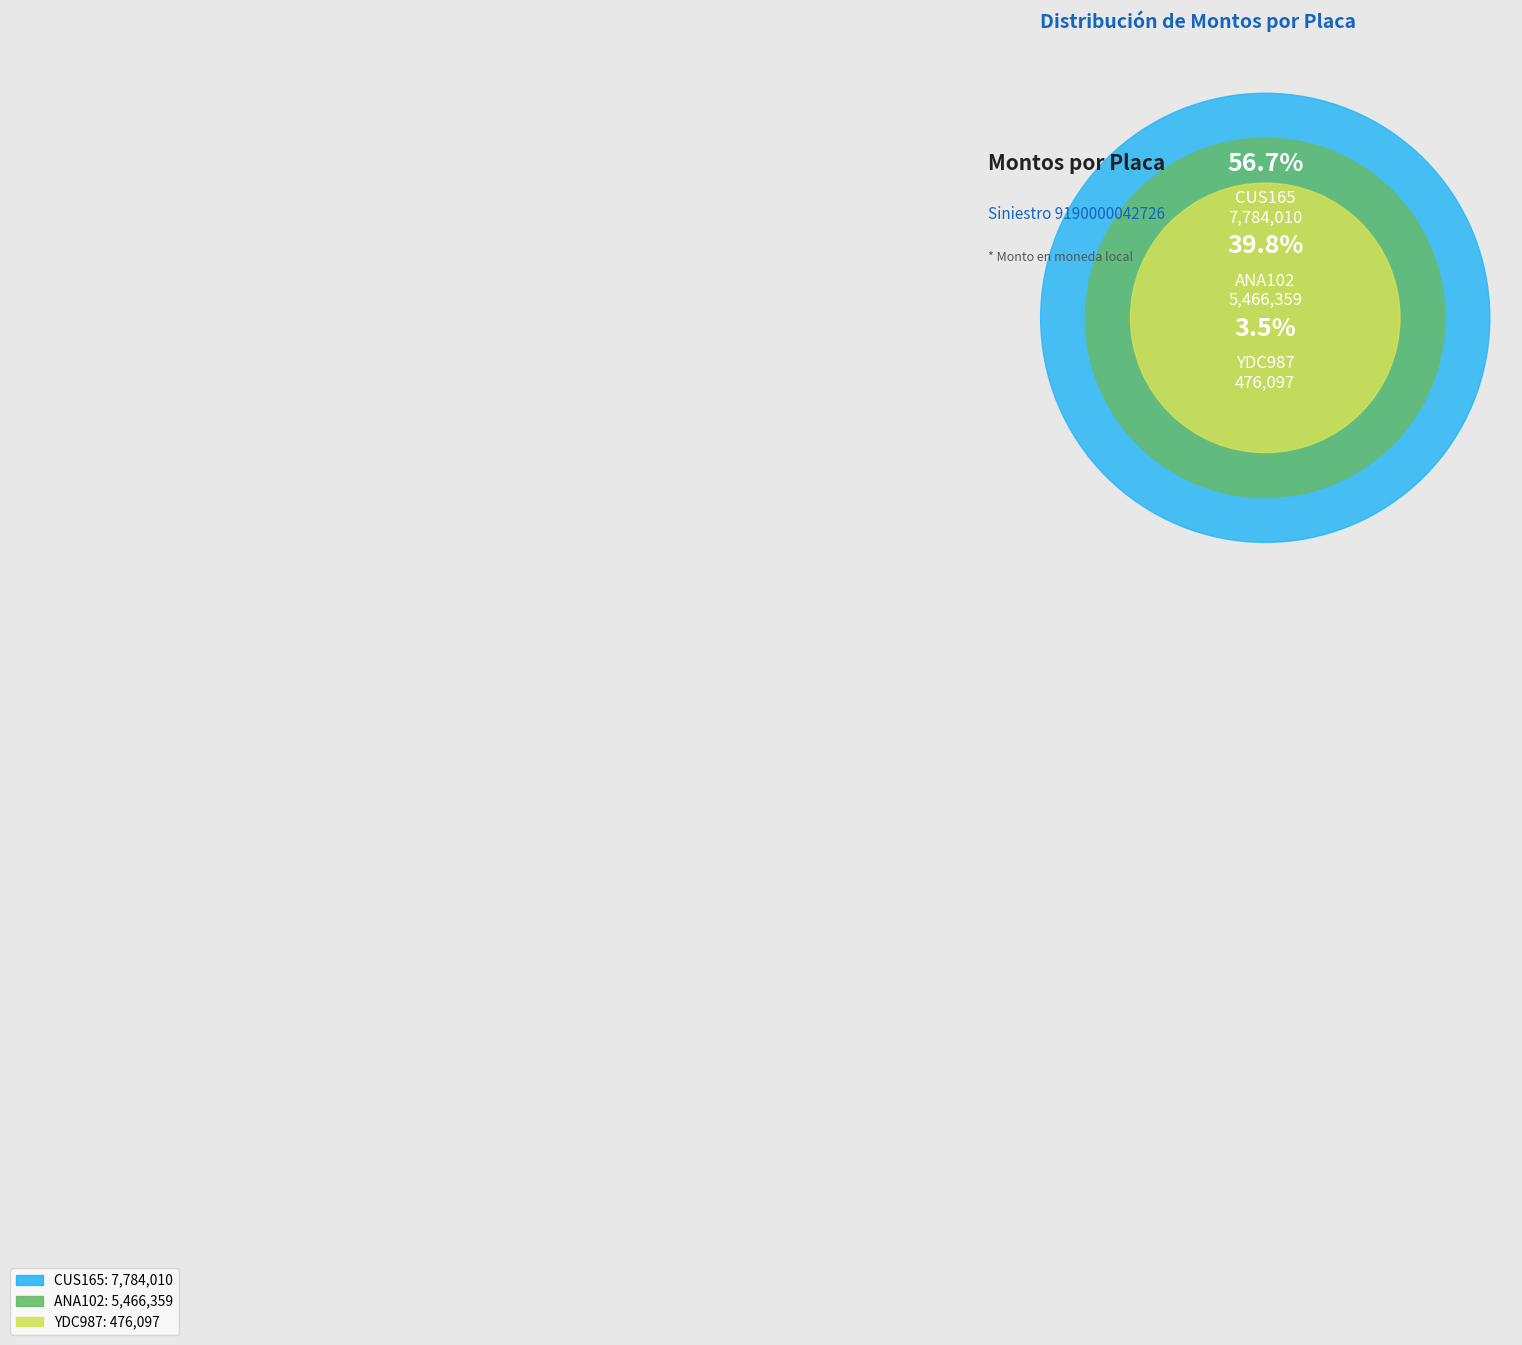

Does CUS165 account for over 50% of the chart?

Yes